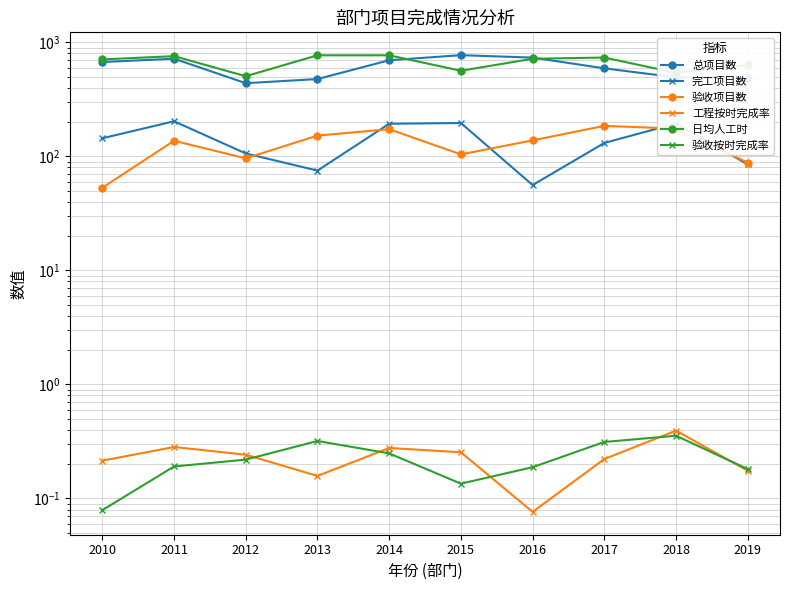

What is the lowest value of the 验收按时完成率 series?

0.1